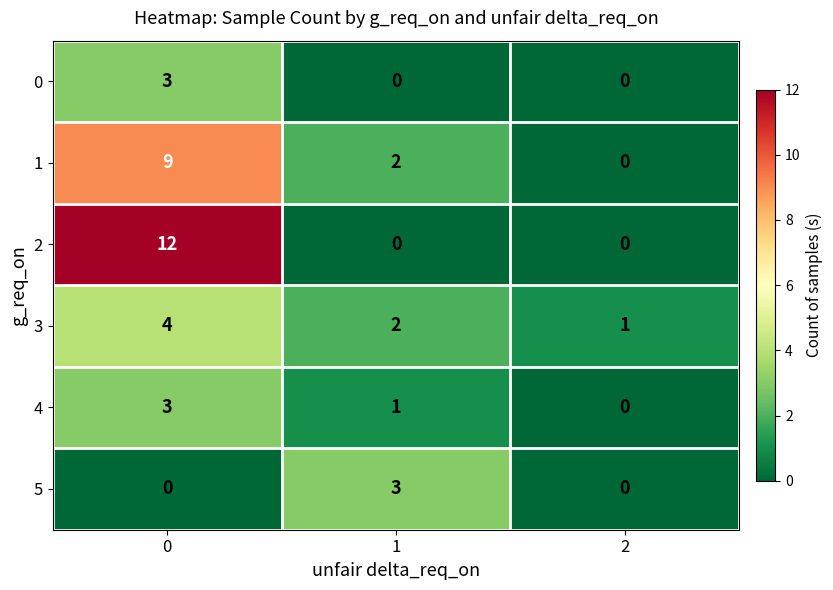

Count the 4 values in the range 0 to 3.

3